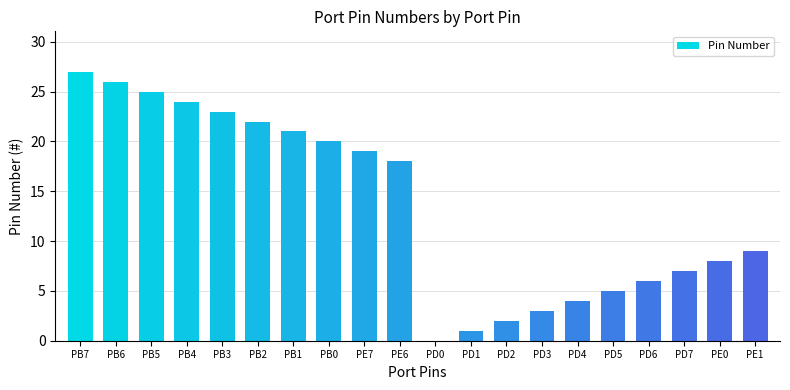

Where does the data first go above 18?

PB7